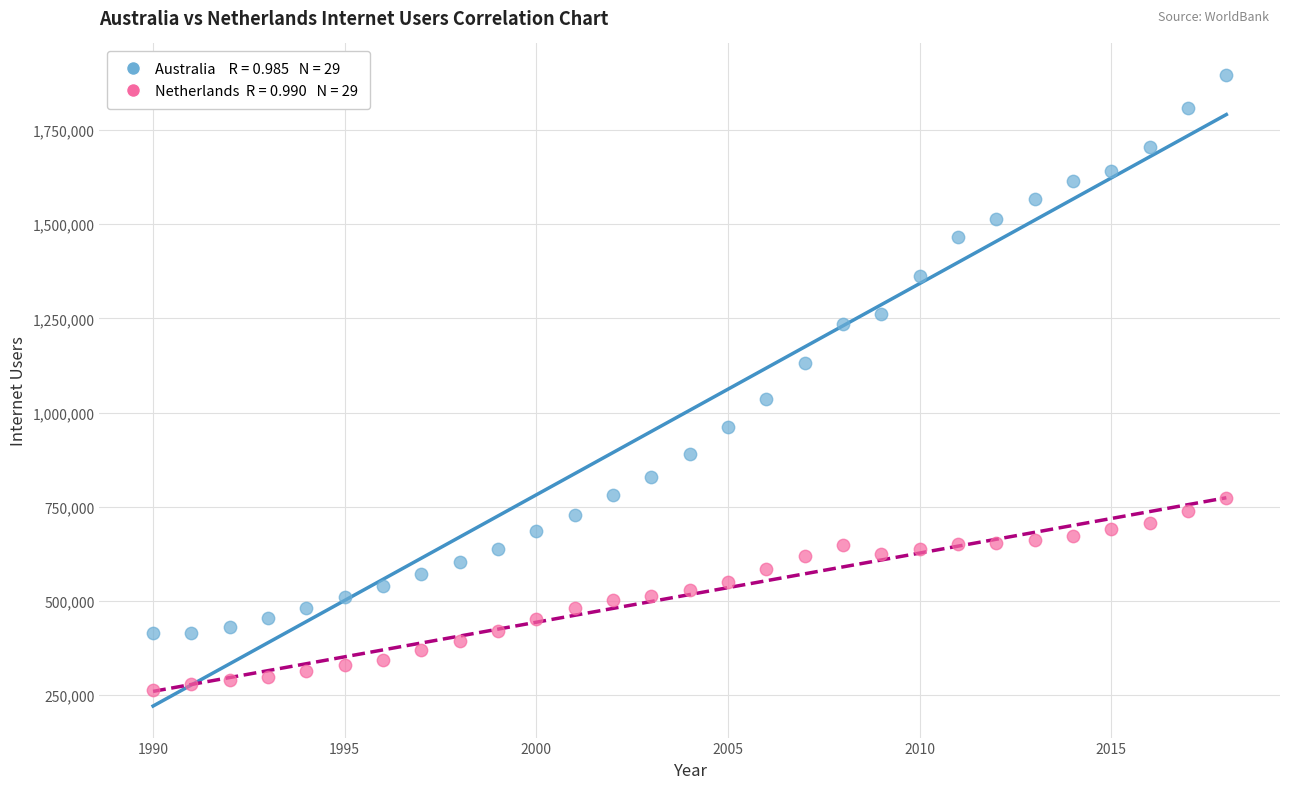

Across all data points, what is the range of X values (max minus min)?

28